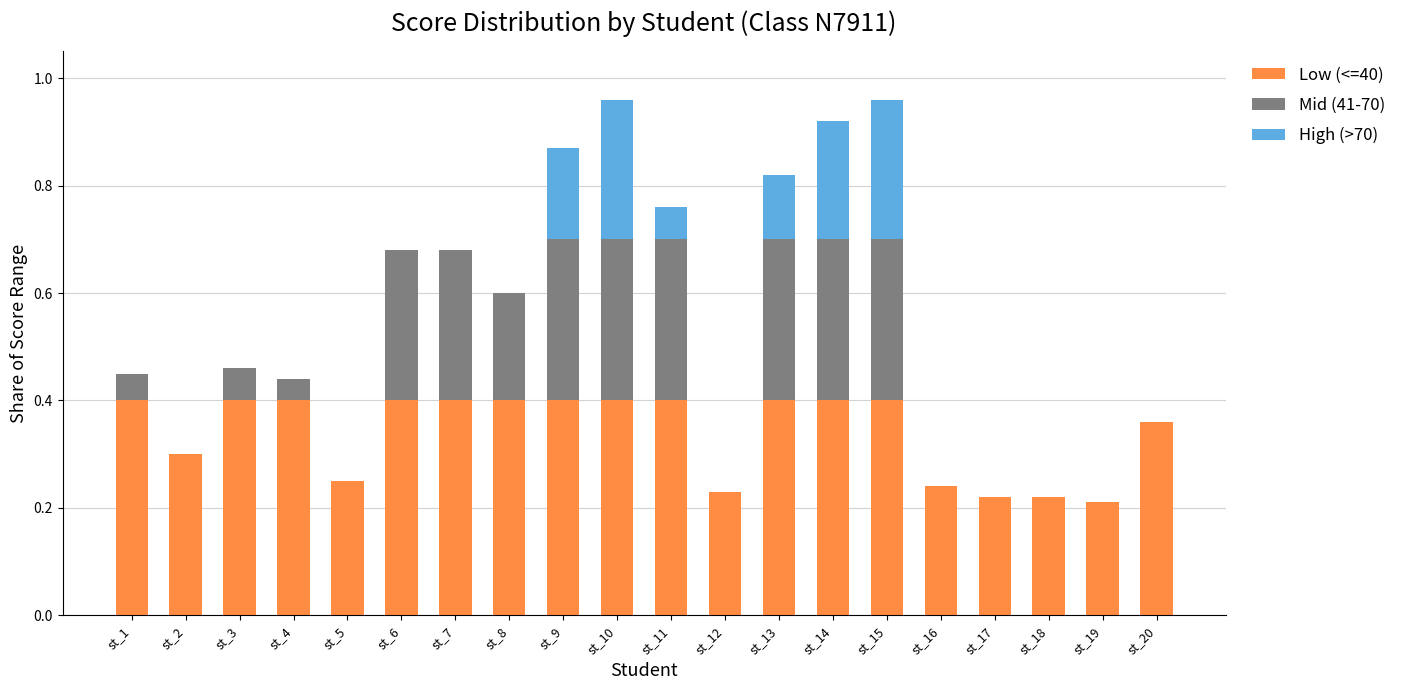

Is it true that Low (<=40) equals 0.2 at st_19?

True